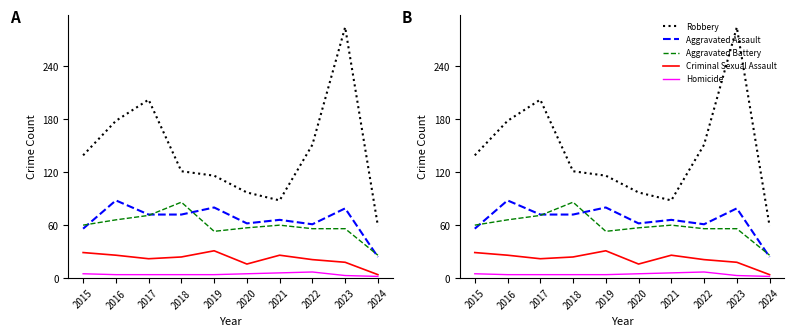

Where is Robbery nearest to the value 171?

2016